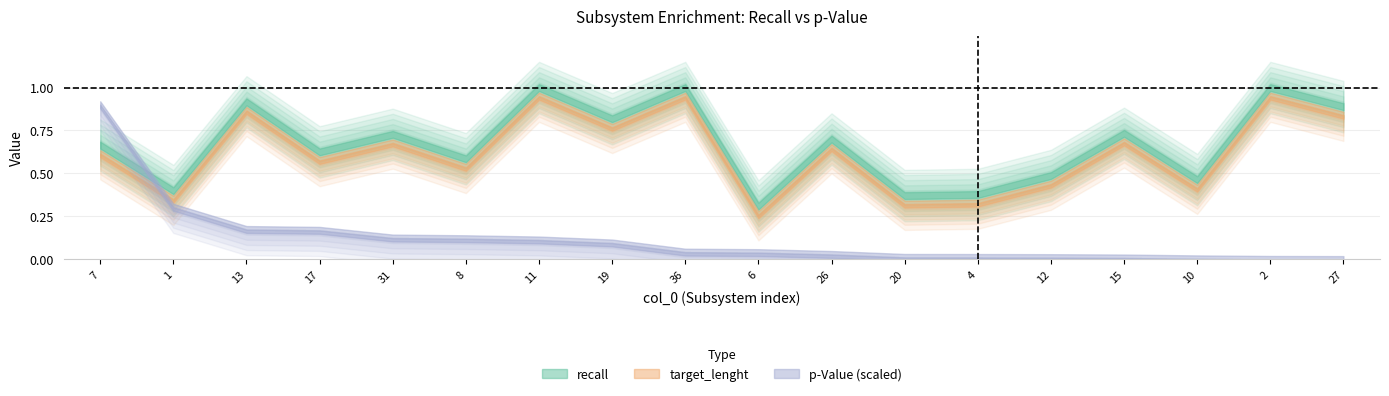

Count the number of categories in the chart.

18